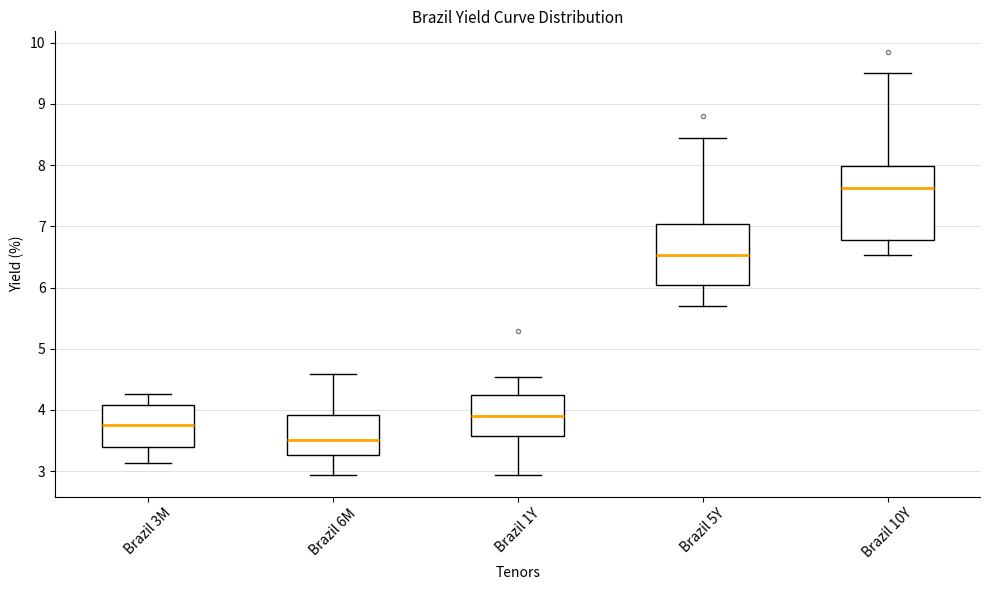

Which box has the lowest median line?

Brazil 6M